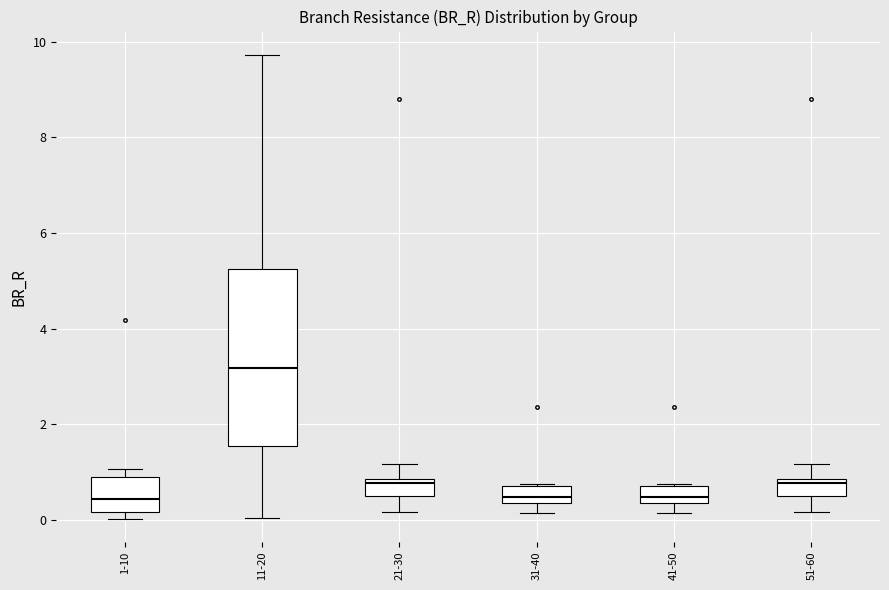

Reading left to right, transcribe this box plot: for each box, give where its median line is, the range the box spans, and where its two whiskers end, as read against the y-axis. The values are not printed on the chart, so give them approximately, as read against the axis.

1-10: median 0.4, box 0.2 to 0.8, whiskers 0.0 to 1.0
11-20: median 3.2, box 1.6 to 5.2, whiskers 0.0 to 9.8
21-30: median 0.8 (just below the box's upper edge), box 0.4 to 0.8, whiskers 0.2 to 1.2
31-40: median 0.4 (inside the box), box 0.4 to 0.8, whiskers 0.2 to 0.8
41-50: median 0.4 (inside the box), box 0.4 to 0.8, whiskers 0.2 to 0.8
51-60: median 0.8 (just below the box's upper edge), box 0.4 to 0.8, whiskers 0.2 to 1.2